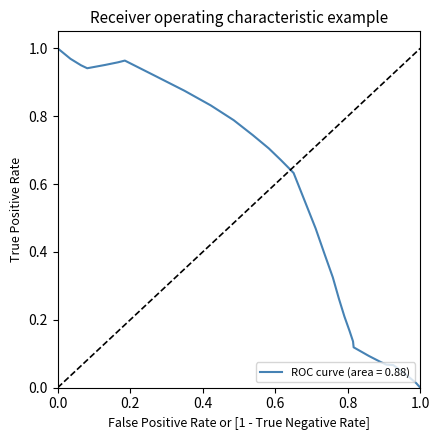

Count the number of data series in this chart.

1